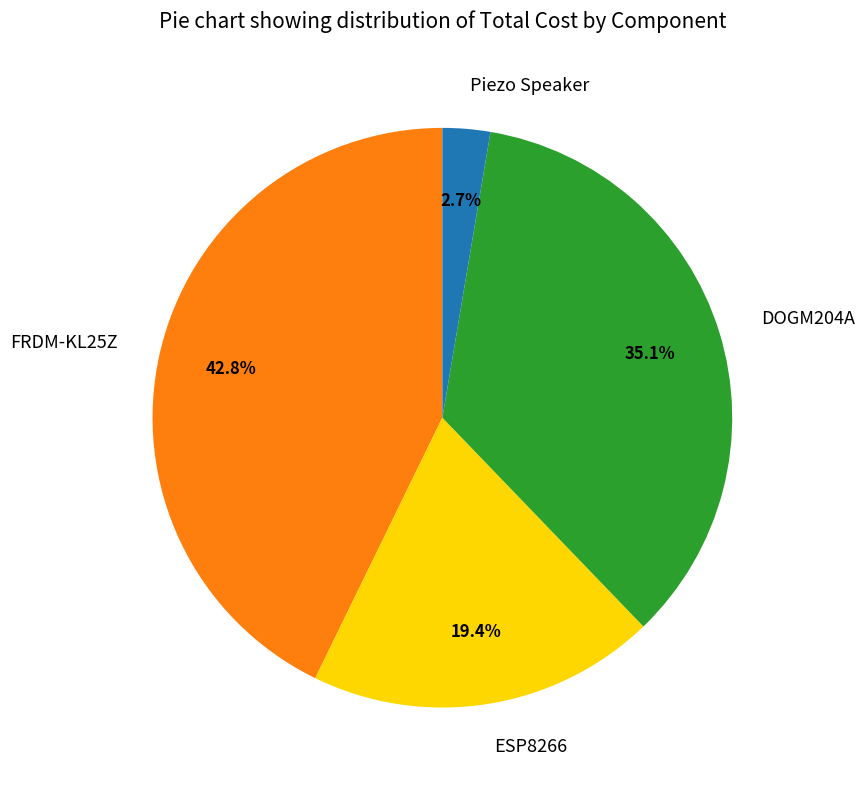

What is the largest slice in the pie chart?

FRDM-KL25Z